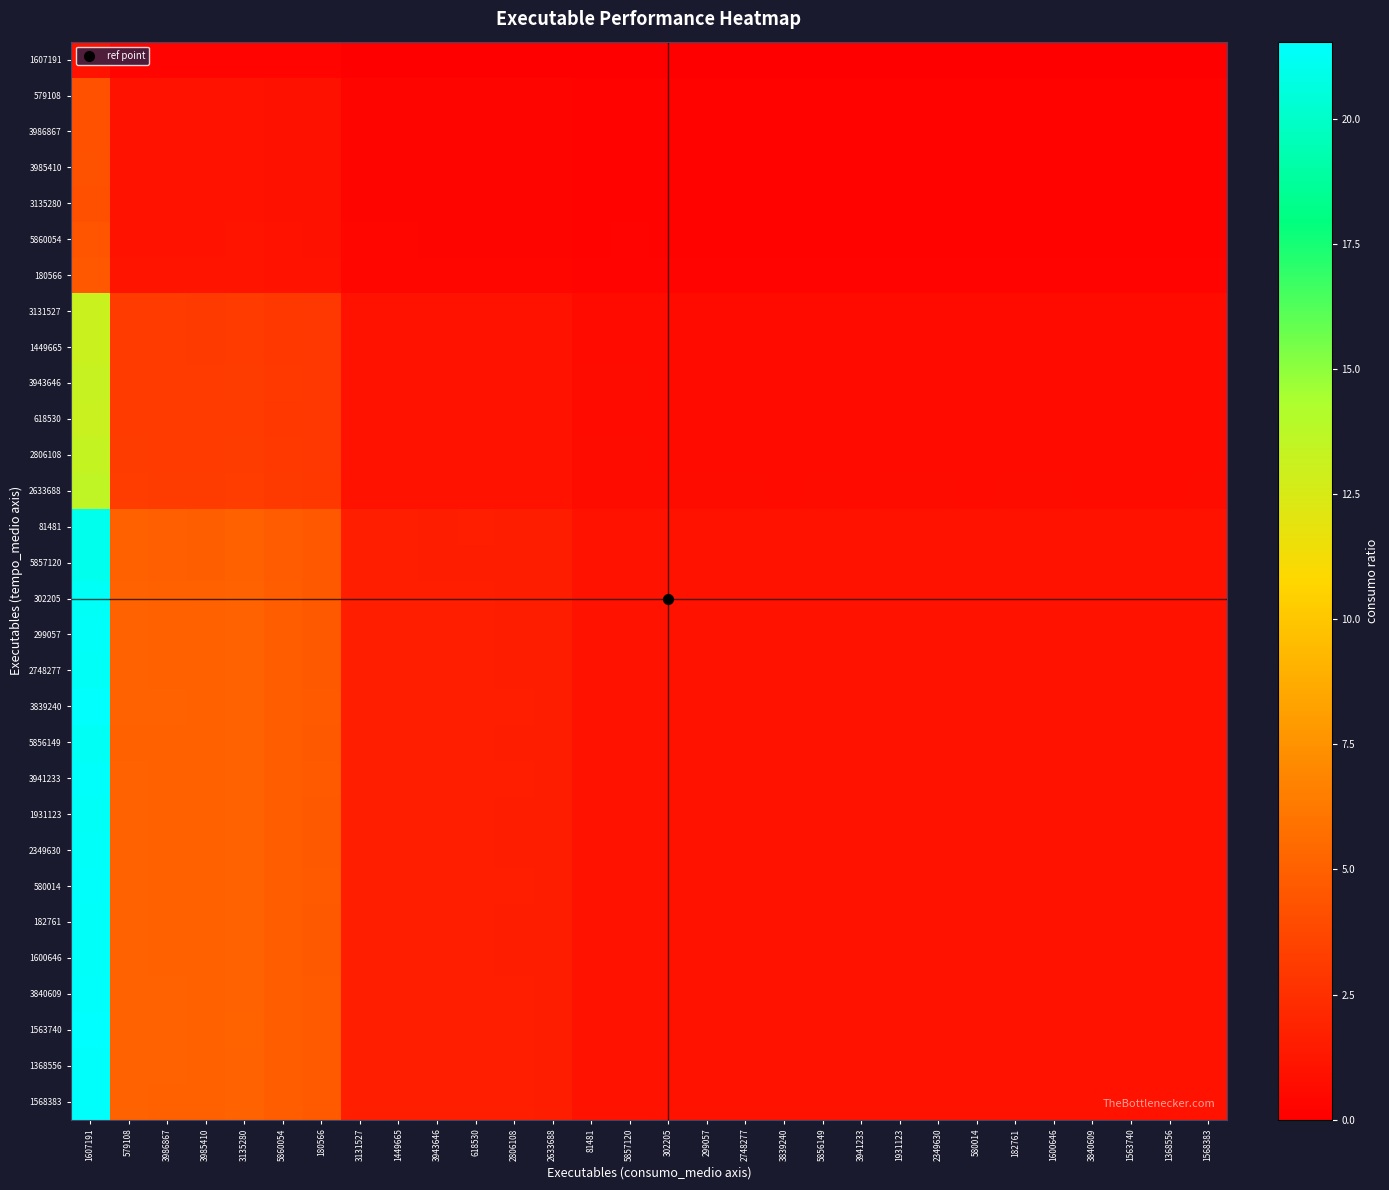

What is the difference between the highest and lowest values at 302205?

1.0